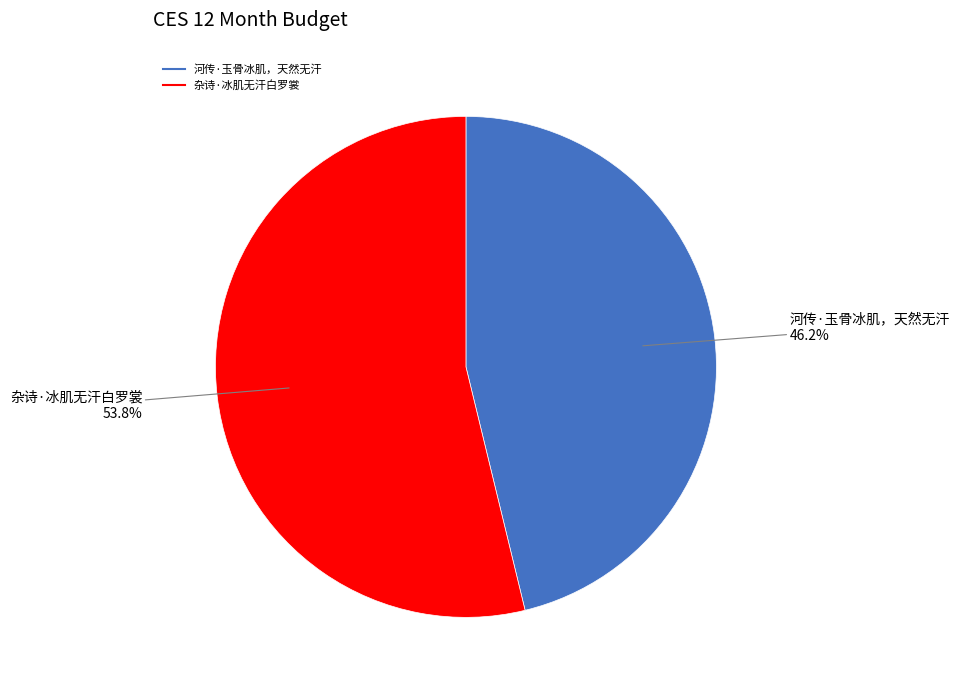

To the nearest percent, what percentage of the pie is 杂诗·冰肌无汗白罗裳?

54%